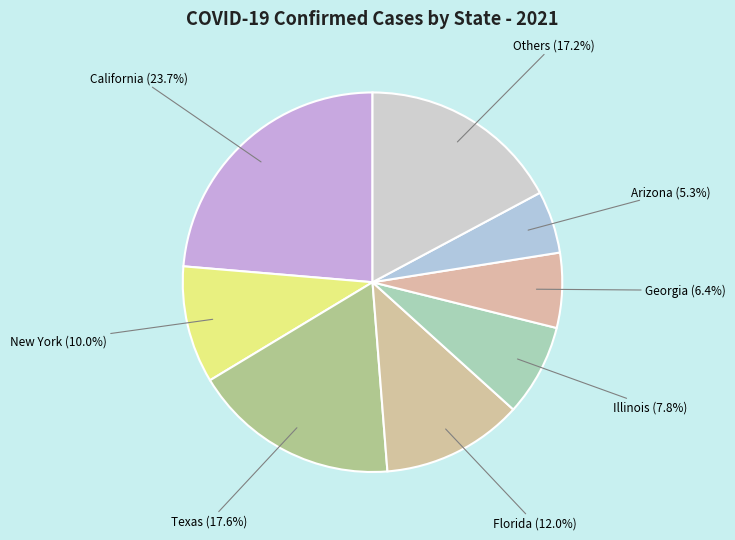

What is the ratio of the value at New York (10.0%) to the value at Others (17.2%)?

0.6